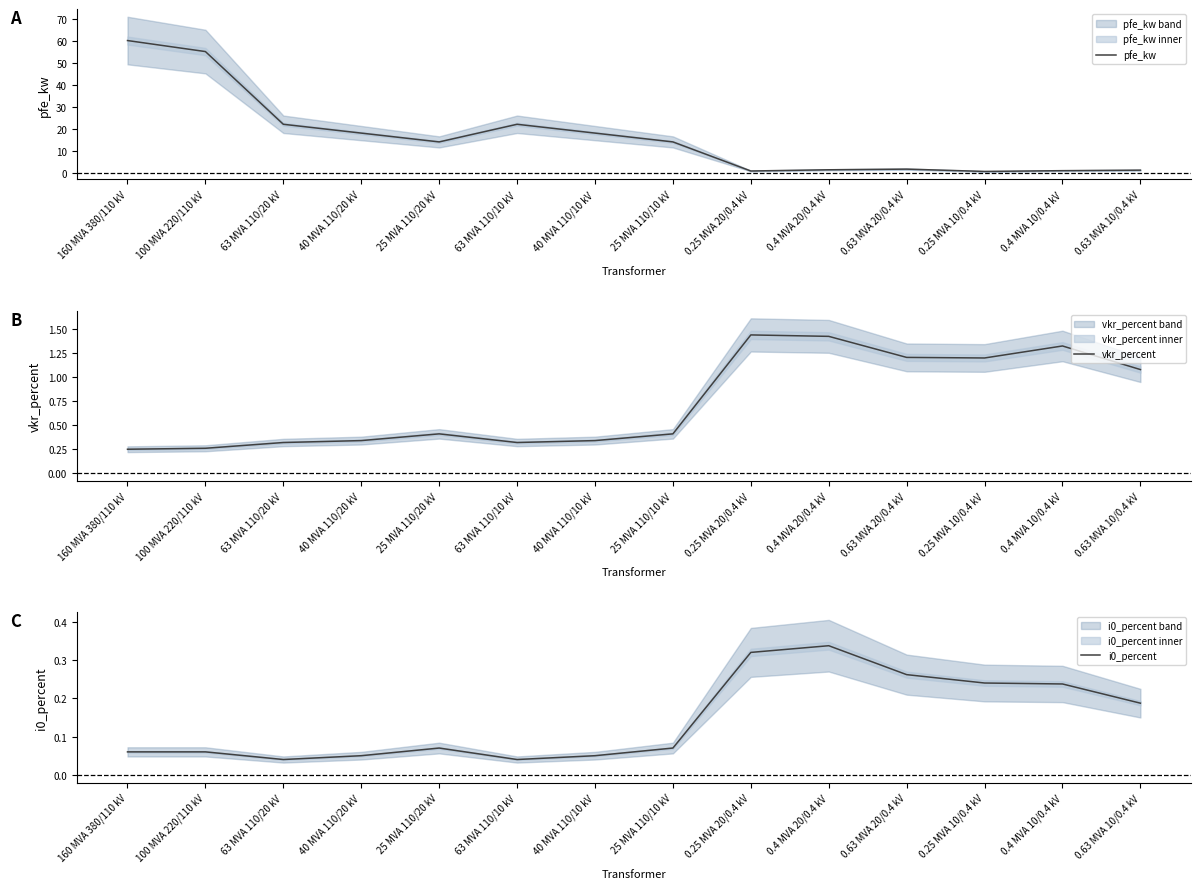

What is the total value across all series at 25 MVA 110/10 kV?

14.5